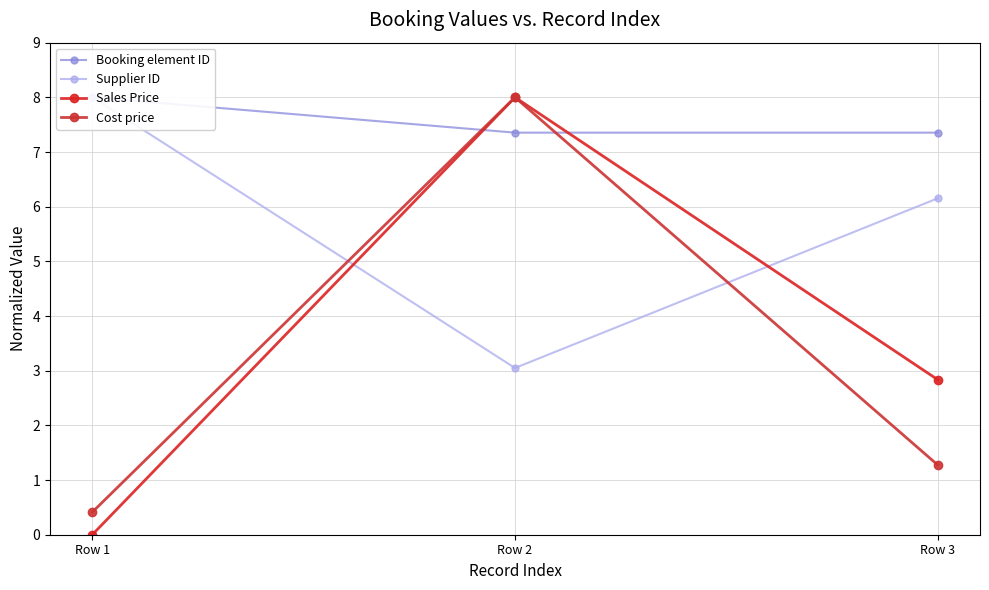

What is the sum of all Cost price values?

9.7